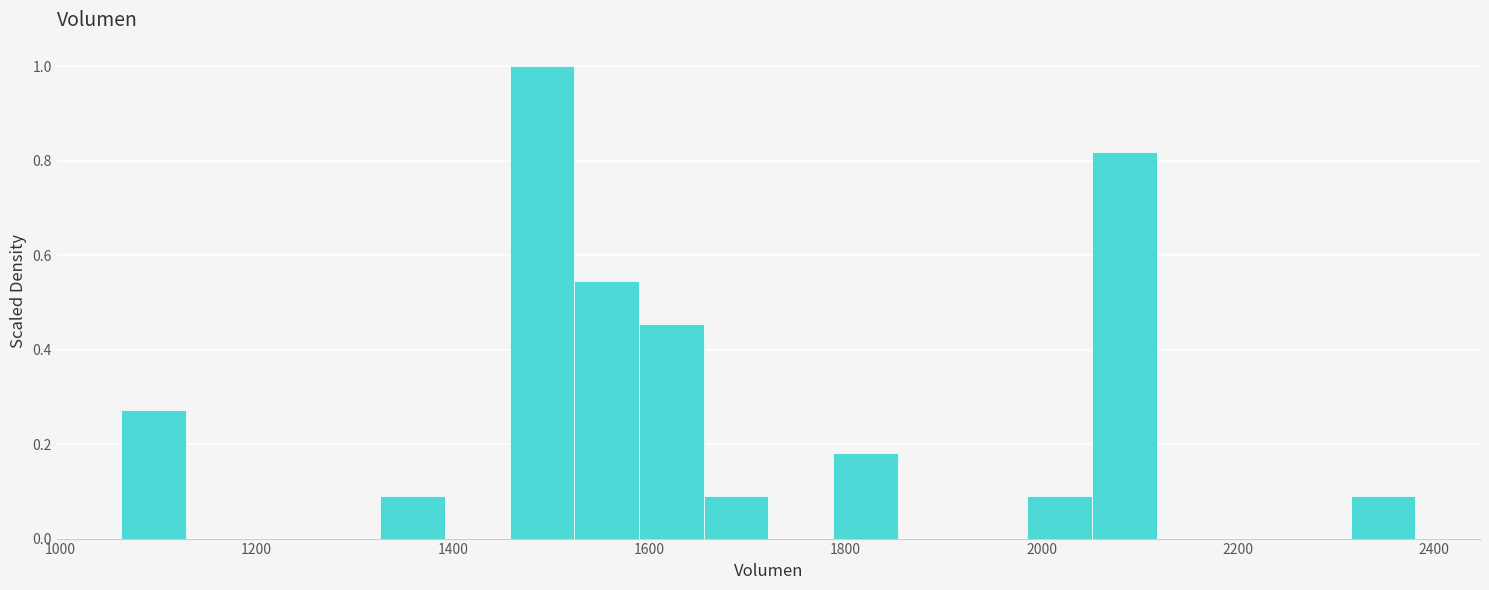

Read against the x-axis, roughly where is the centre of the tallest bar?

1500